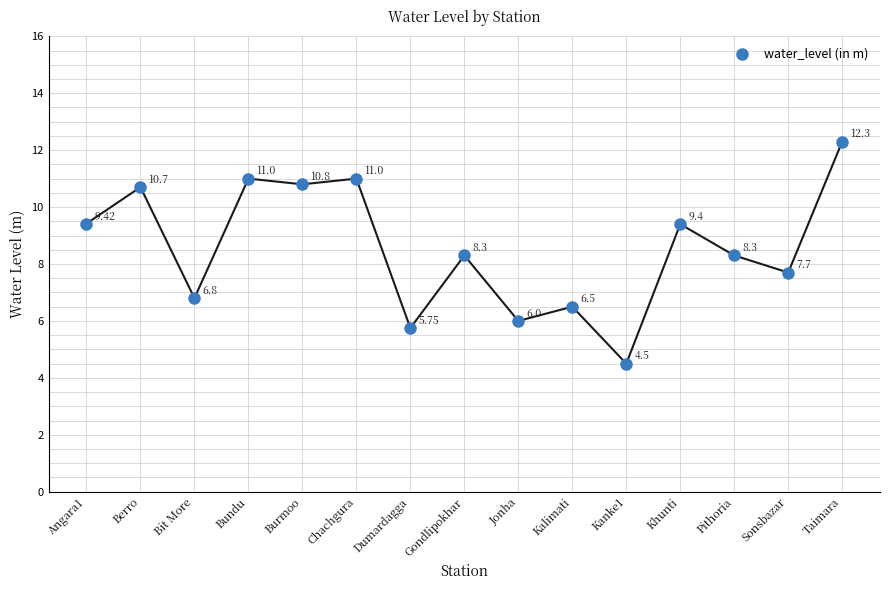

What is the range of Y values (max minus min)?

7.8